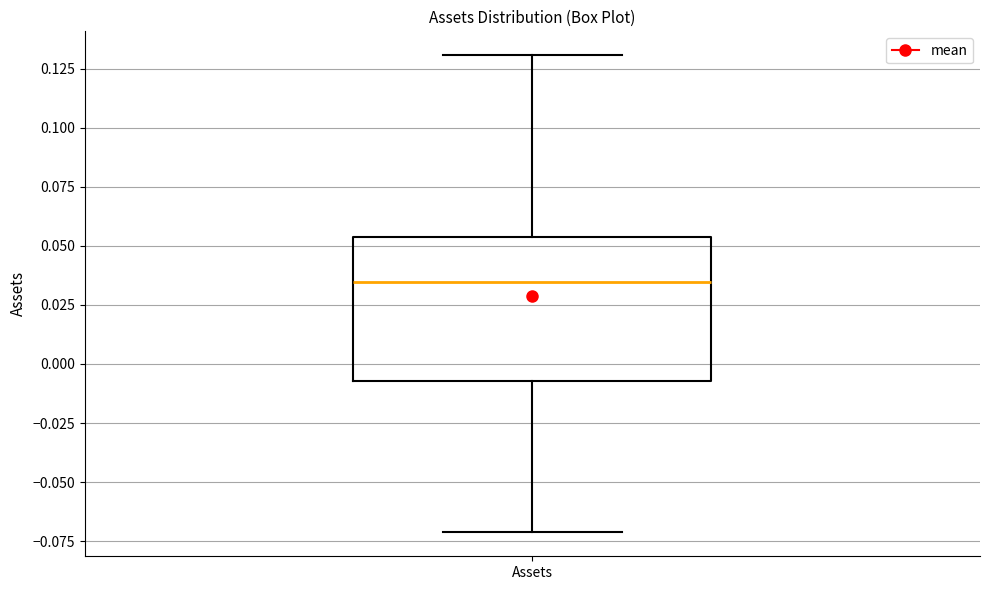

Read this box plot against the y-axis: the position of the median line, the range covered by the box, and the ends of both whiskers. The values are not printed on the chart, so give them approximately, as read against the axis.

median 0.035, box -0.005 to 0.055, whiskers -0.070 to 0.130